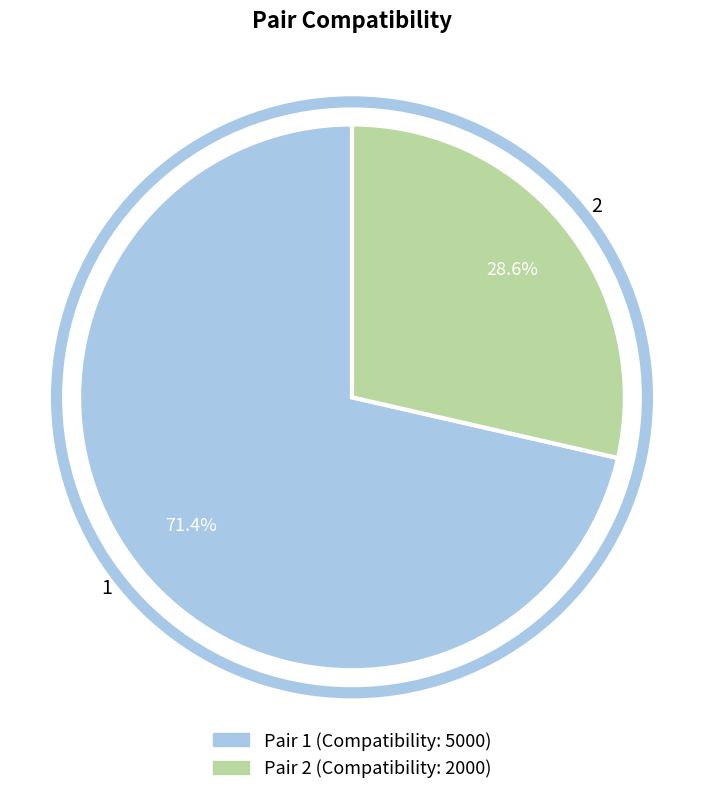

Which slice is the largest?

1